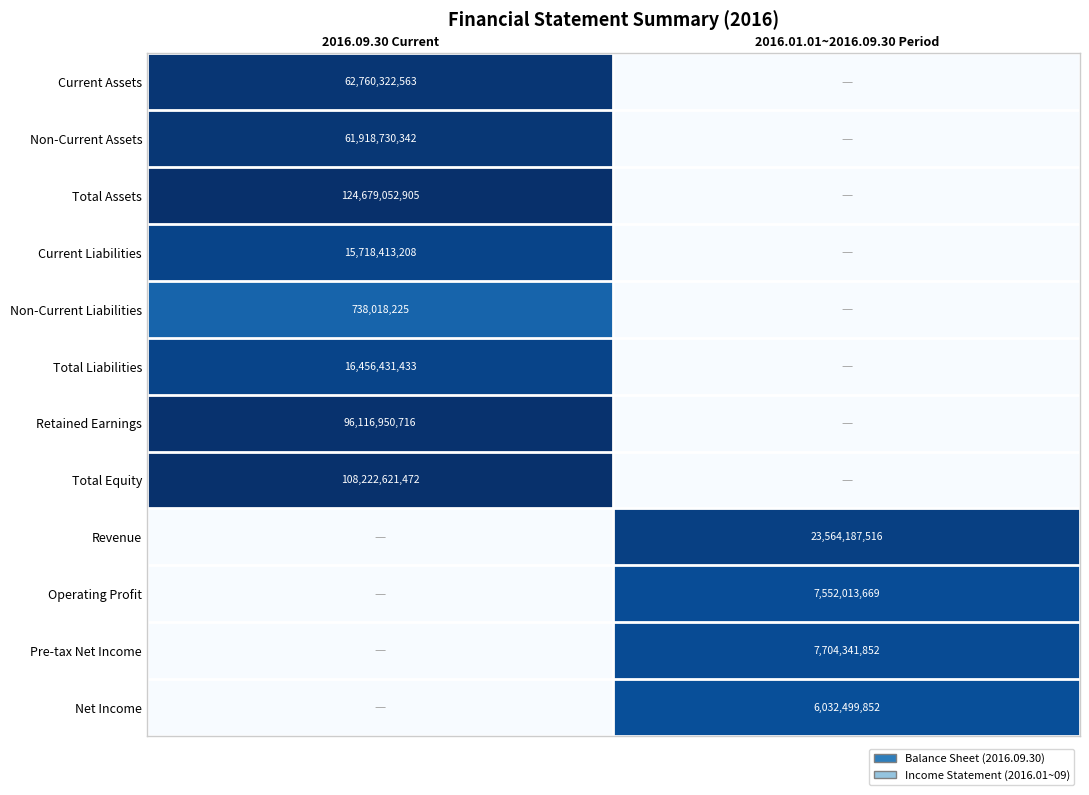

True or false: Non-Current Liabilities has a value of 396633851 at 2016.09.30 Current.

False